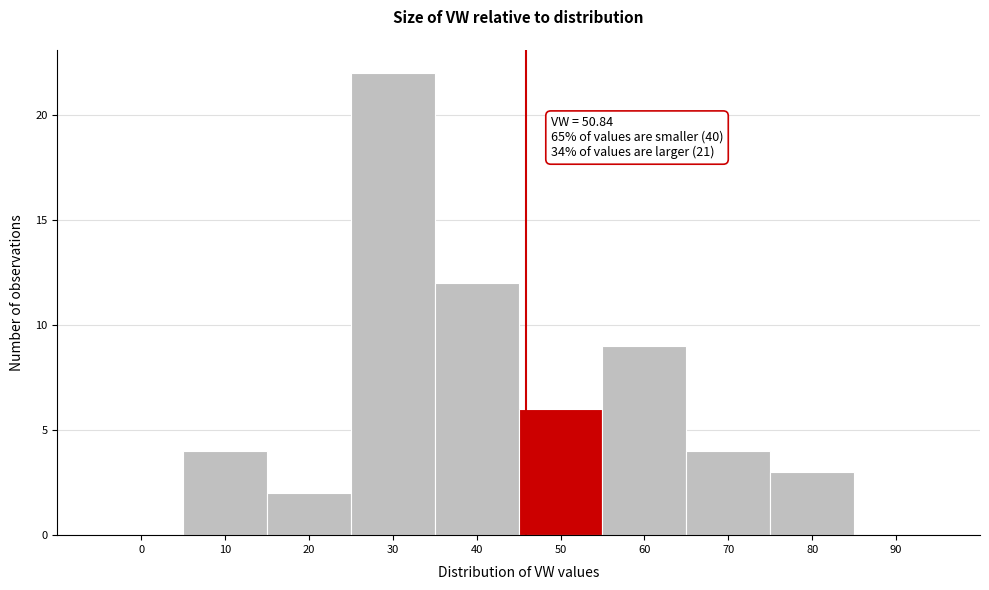

Reading right to left, extract all data points from this chart.

90=0	80=3	70=4	60=9	50=6	40=12	30=22	20=2	10=4	0=0